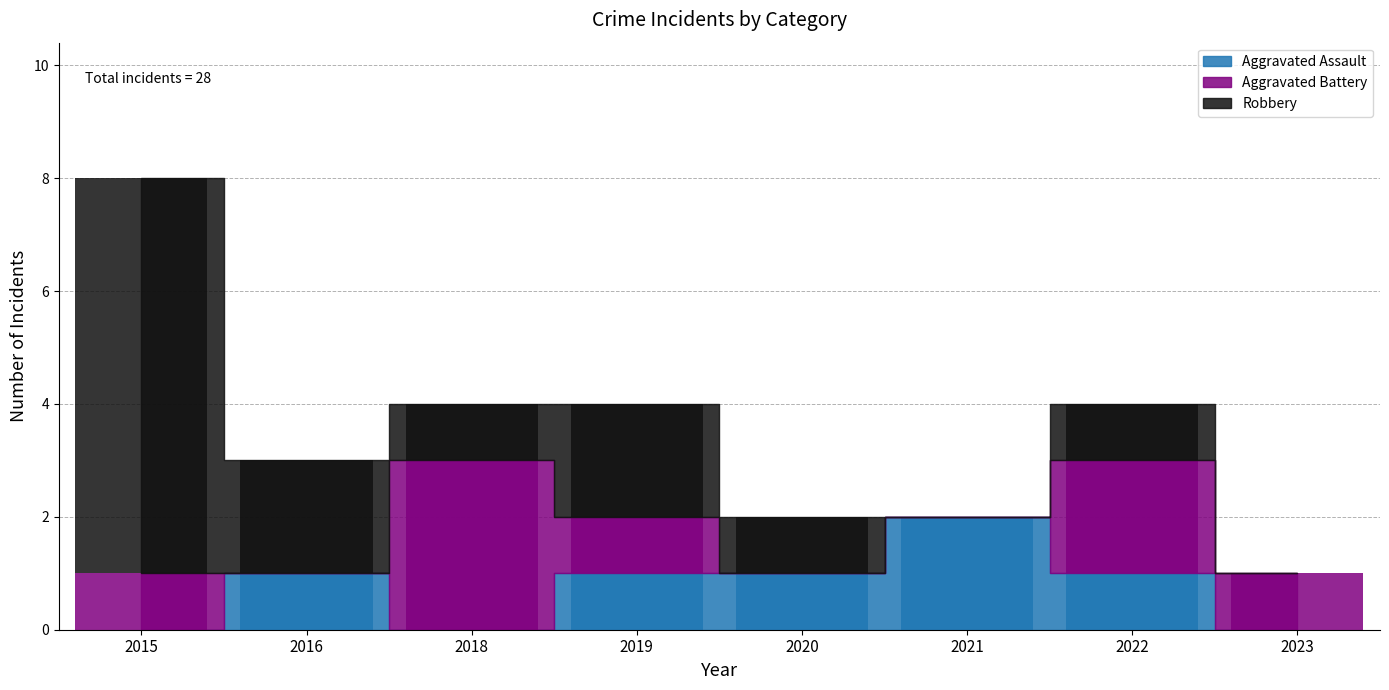

What is the difference between the highest and lowest values at 2021?

2